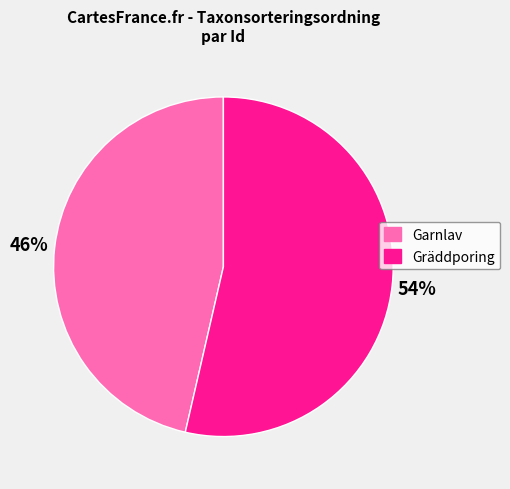

Does any single category account for the majority?

Yes